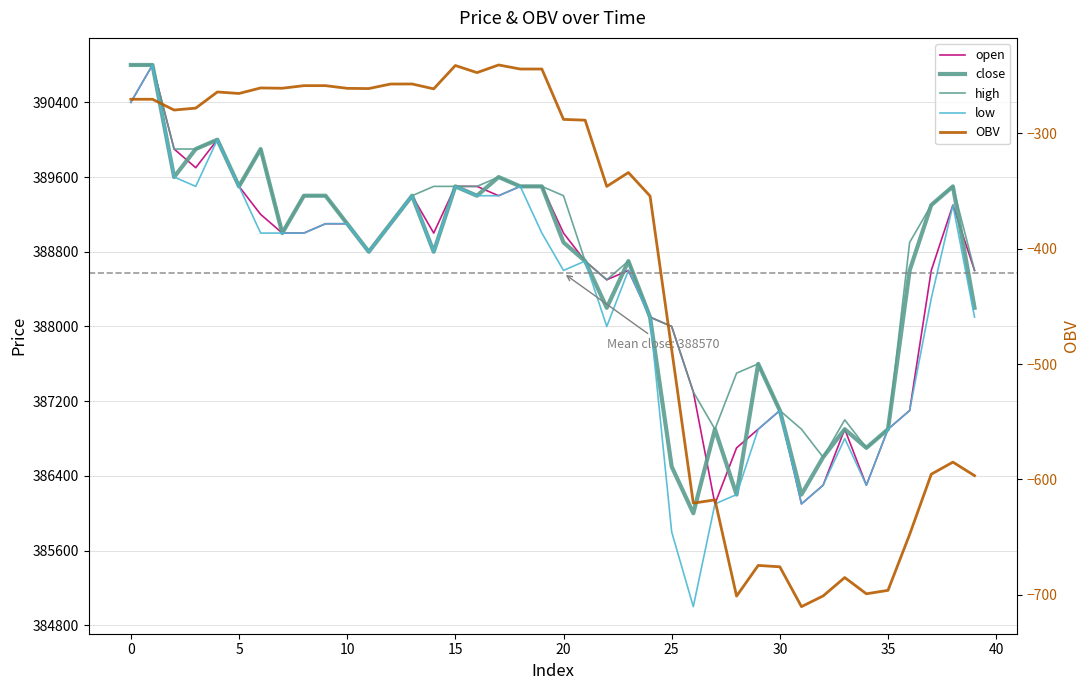

What is the label of the 22nd point from the right?

18